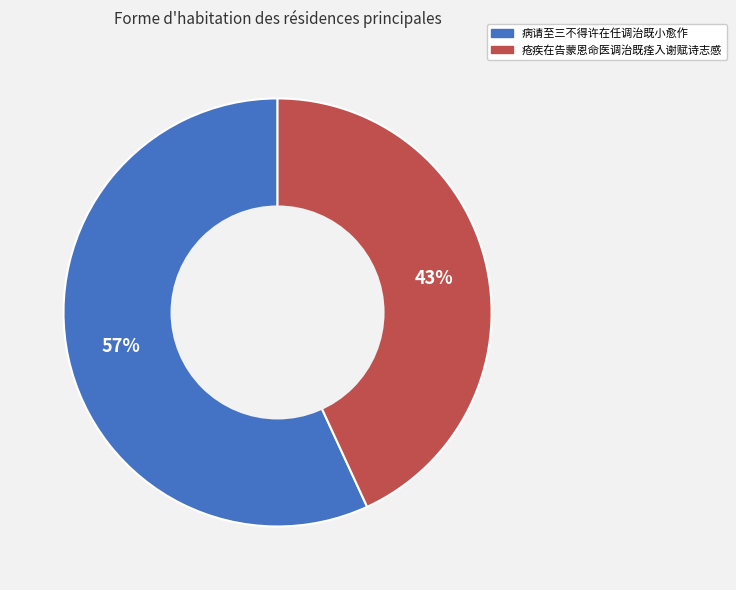

True or false: 病请至三不得许在任调治既小愈作 accounts for 57% of the total.

True